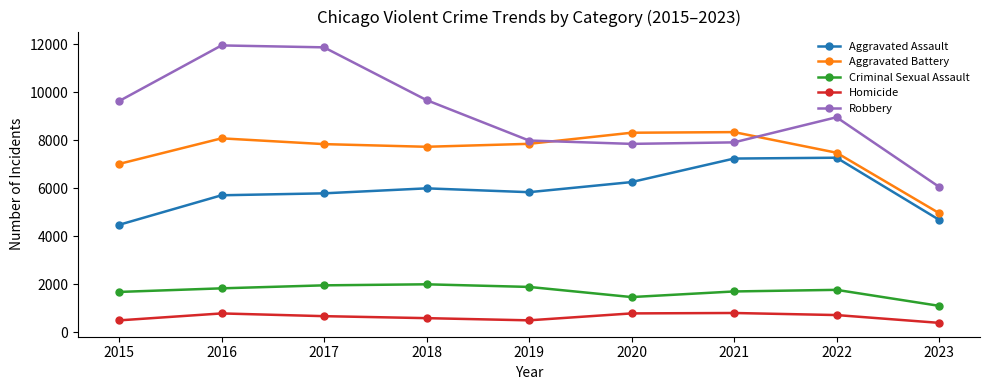

List the series in order of their peak value, highest first.

Robbery, Aggravated Battery, Aggravated Assault, Criminal Sexual Assault, Homicide